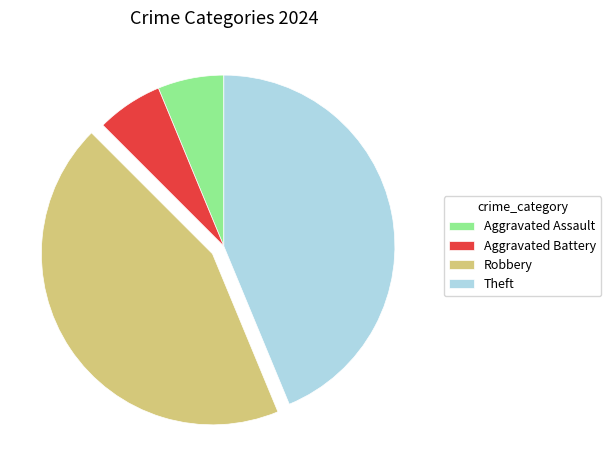

Is it true that Aggravated Assault is 1% of the pie?

False